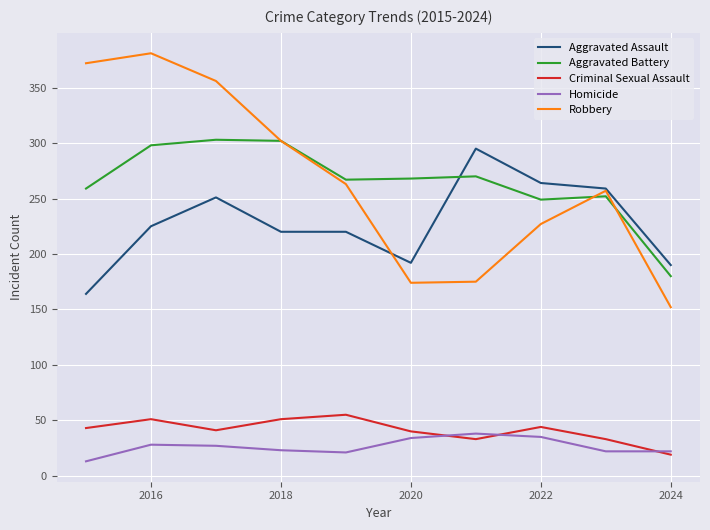

True or false: Aggravated Assault and Criminal Sexual Assault intersect in this chart.

False